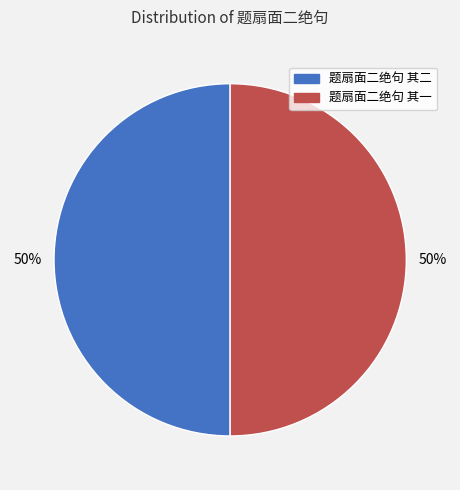

Is it true that 题扇面二绝句 其二 is 50% of the pie?

True